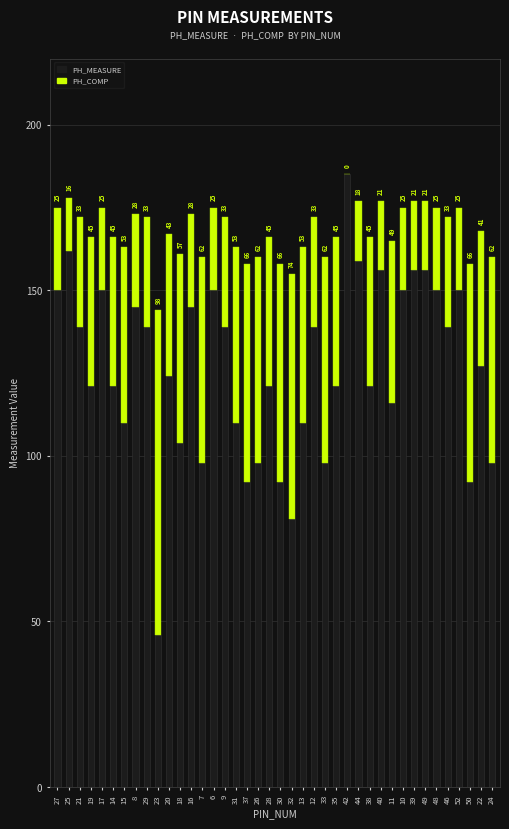

What value does the PH_MEASURE series have at 14, to the nearest 10?

120